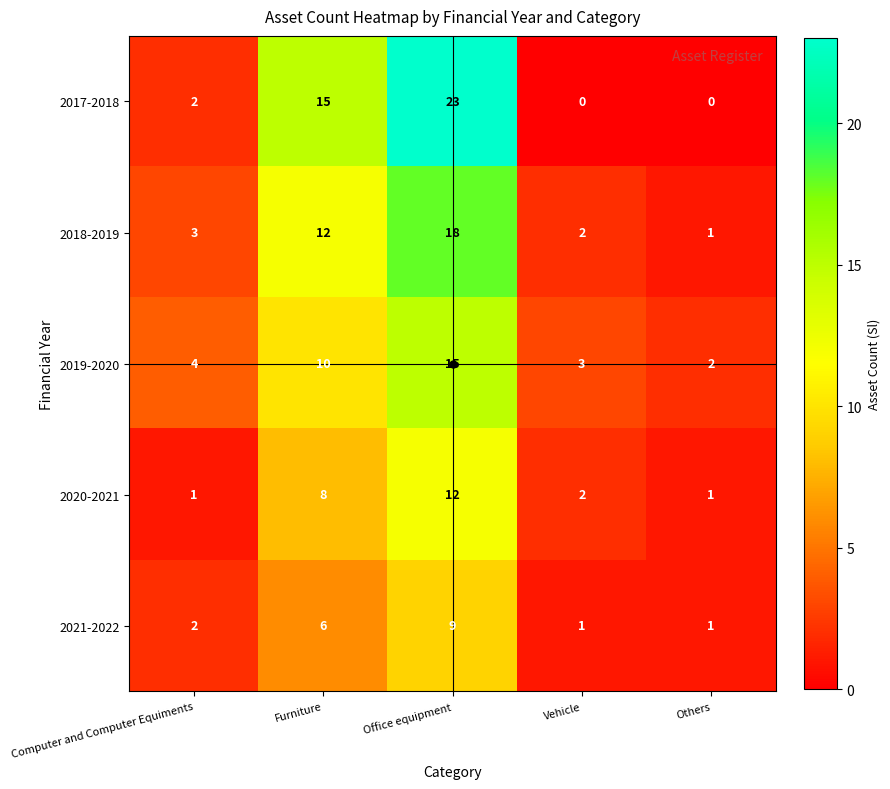

What is the maximum value for 2019-2020?

15